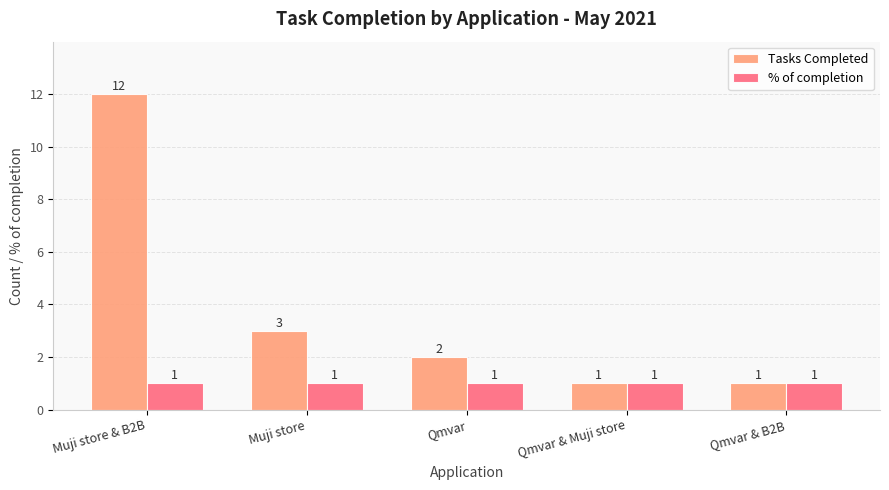

At which category is the sum across all series the highest?

Muji store & B2B